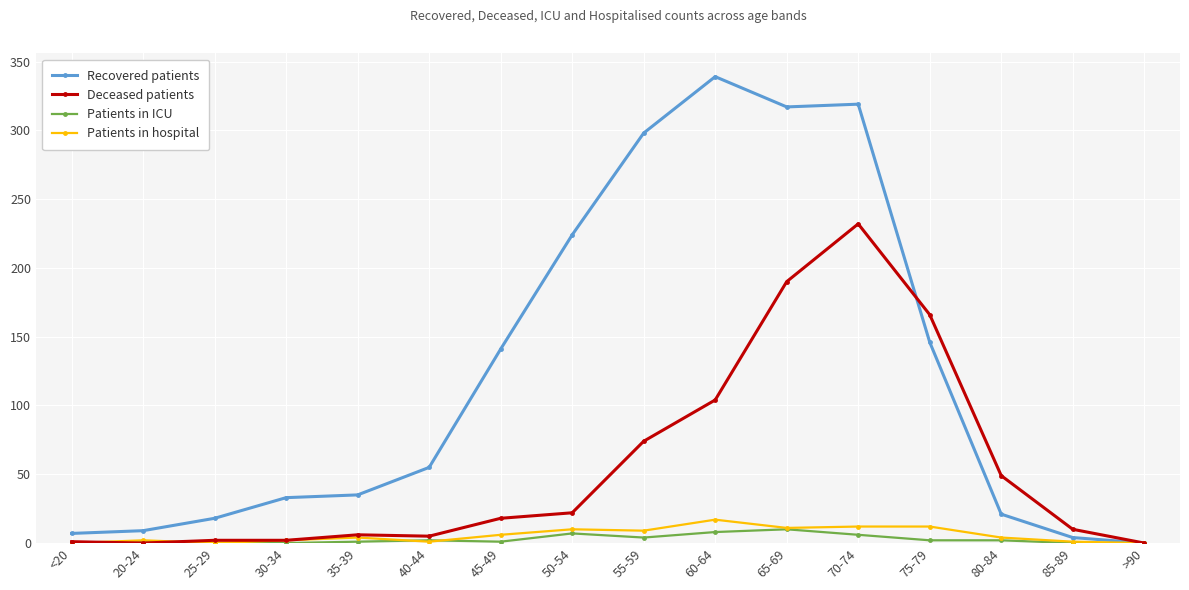

The Patients in ICU series shows 2 at 75-79. True or false?

True